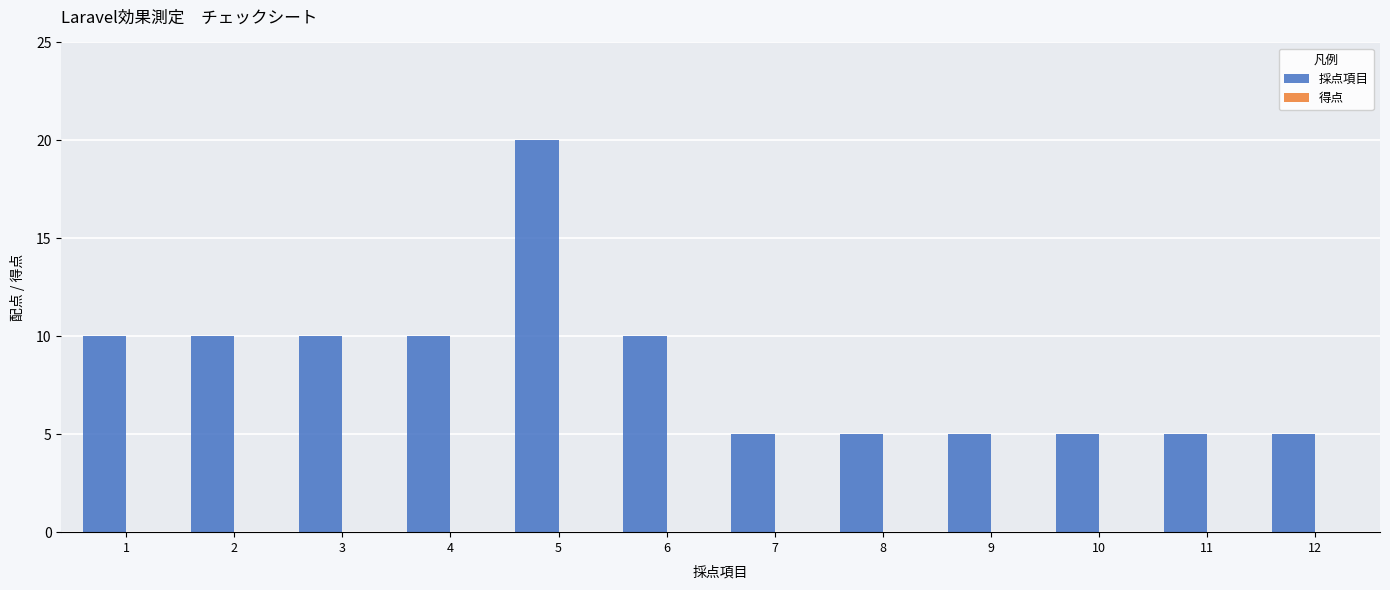

Is it true that the value at 1 is 10?

True